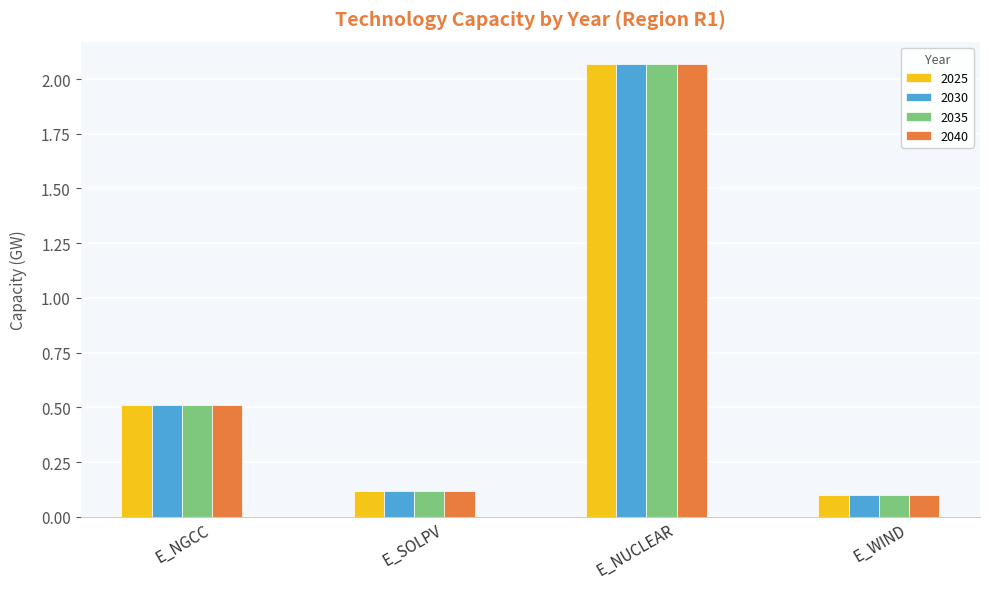

Is it true that 2040 equals 0.6 at E_NUCLEAR?

False